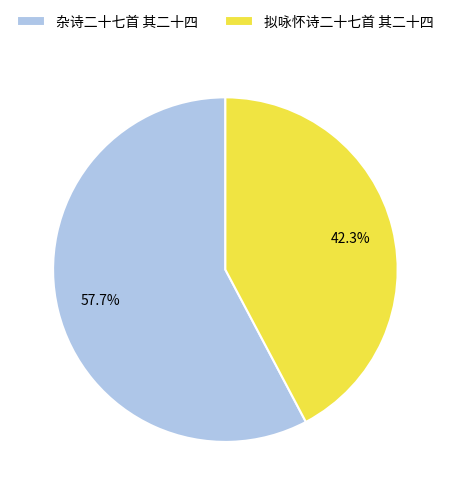

To the nearest percent, what percentage of the pie is 拟咏怀诗二十七首 其二十四?

42%